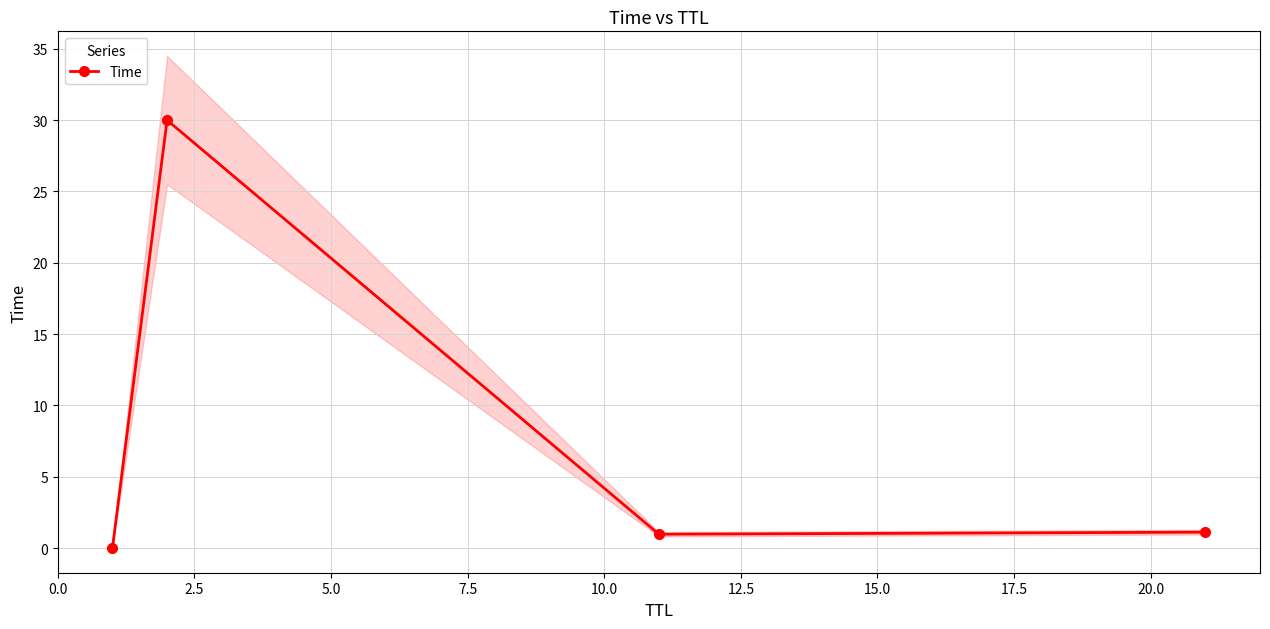

What is the value of the Time point at the 2nd from the left?

30.0